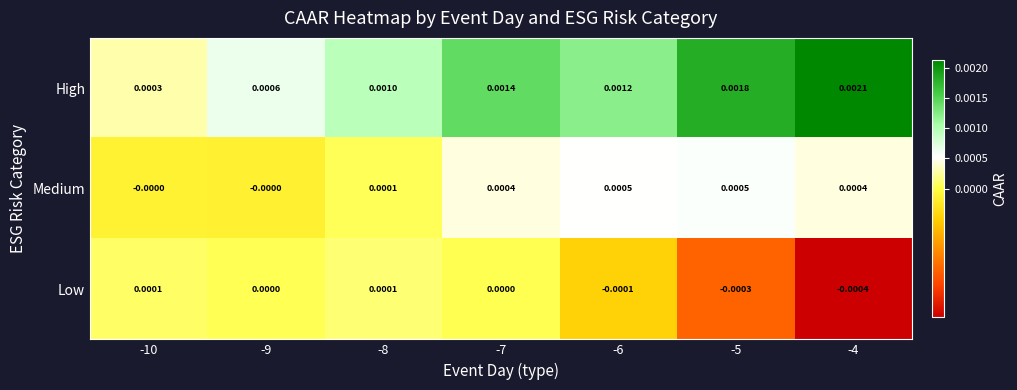

Is the value of High at -9 greater than the value of Medium at -4?

Yes